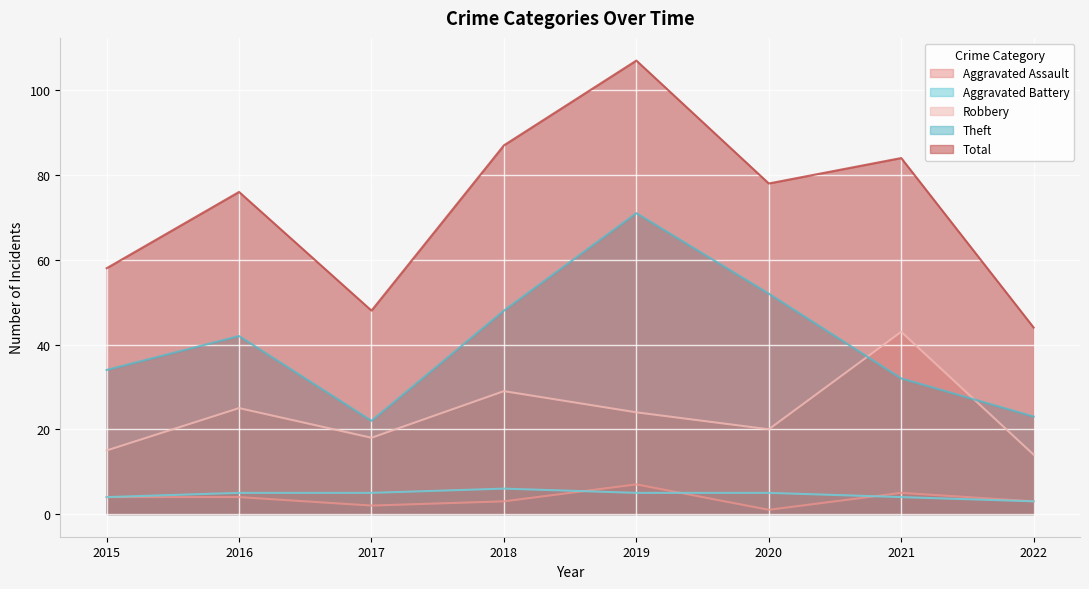

List the series in order of their peak value, highest first.

Total, Theft, Robbery, Aggravated Assault, Aggravated Battery